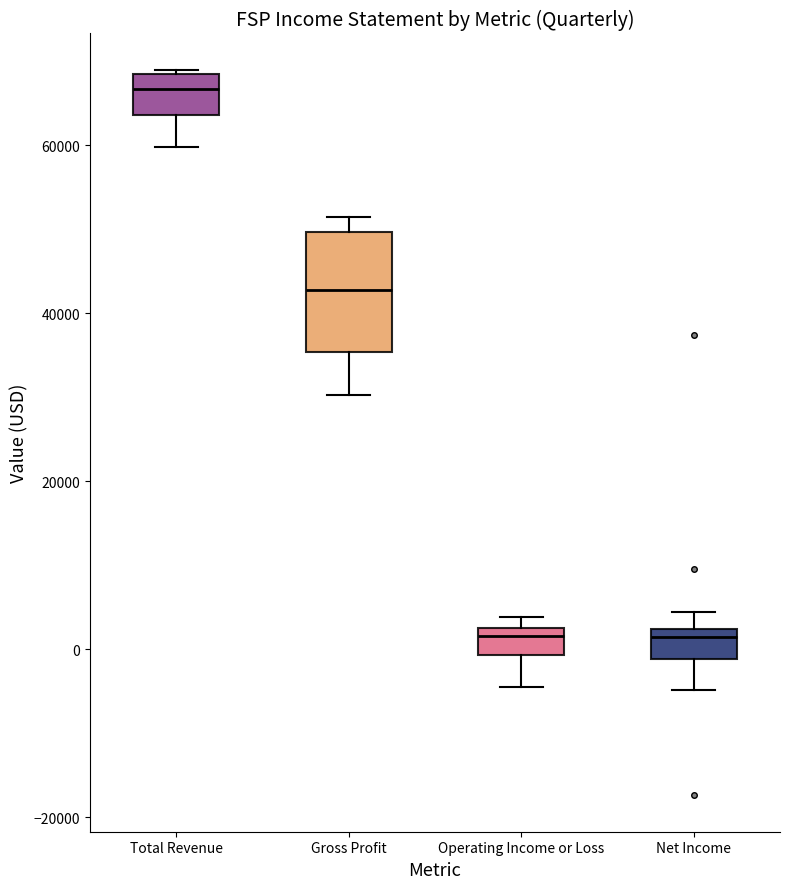

Reading left to right, transcribe this box plot: for each box, give where its median line is, the range the box spans, and where its two whiskers end, as read against the y-axis. The values are not printed on the chart, so give them approximately, as read against the axis.

Total Revenue: median 66000, box 64000 to 68000, whiskers 60000 to 70000
Gross Profit: median 42000, box 36000 to 50000, whiskers 30000 to 52000
Operating Income or Loss: median 2000 (just below the box's upper edge), box 0 to 2000, whiskers -4000 to 4000
Net Income: median 2000 (just below the box's upper edge), box -2000 to 2000, whiskers -4000 to 4000